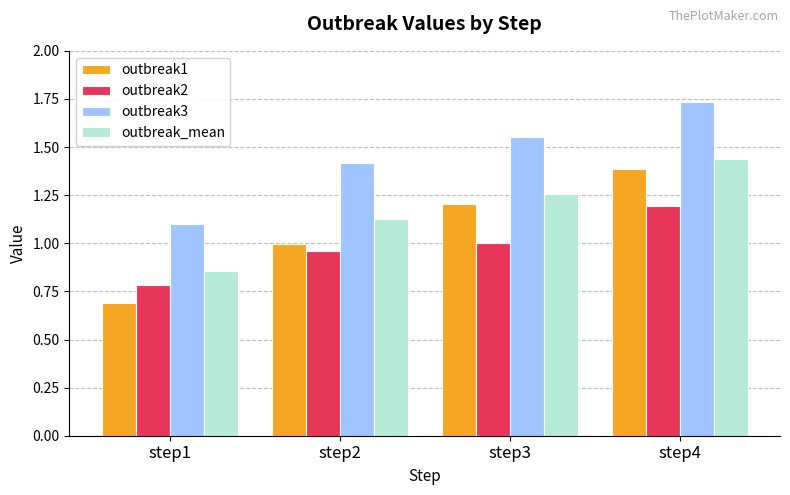

Which category has the lowest value across all series?

step1